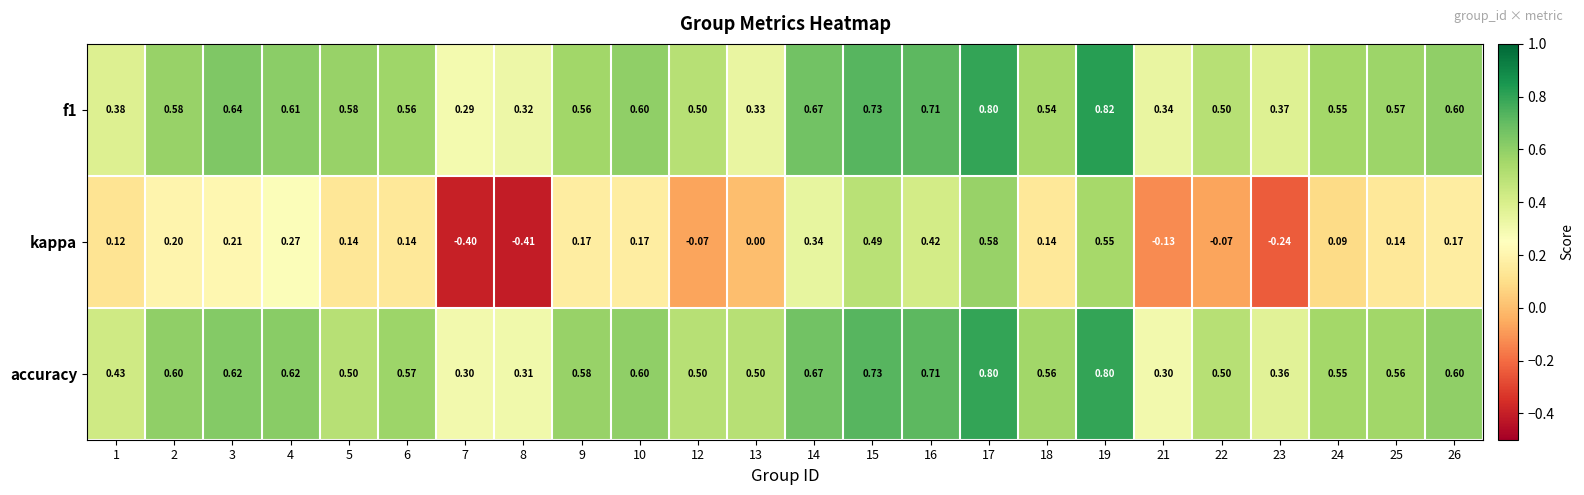

Which series has the largest range (max minus min)?

kappa